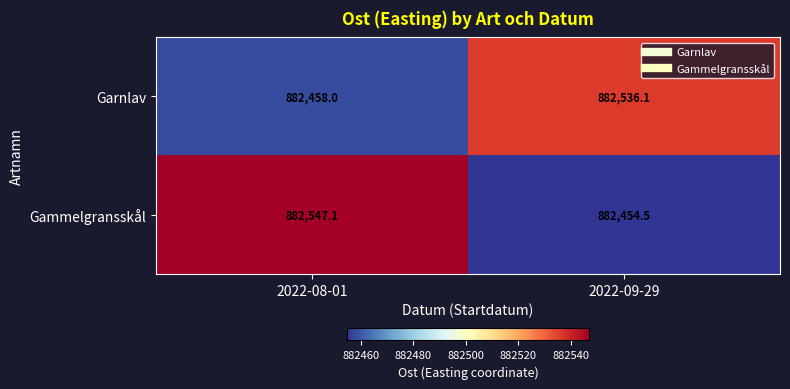

The value of Gammelgransskål at 2022-08-01 is 882547.1. True or false?

True